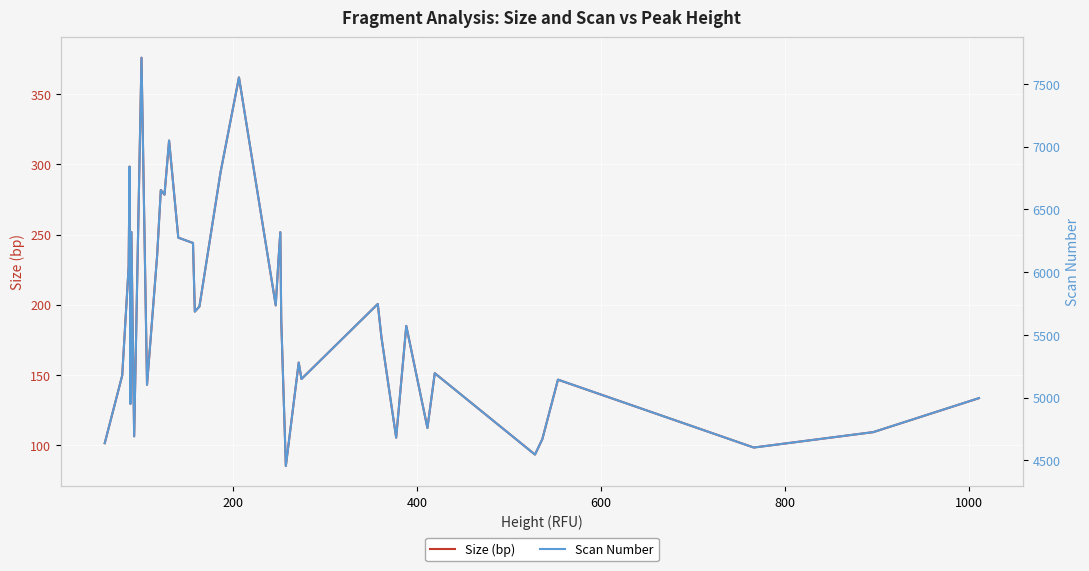

What is the difference between the second highest and minimum values in the Scan Number series?

3096.0